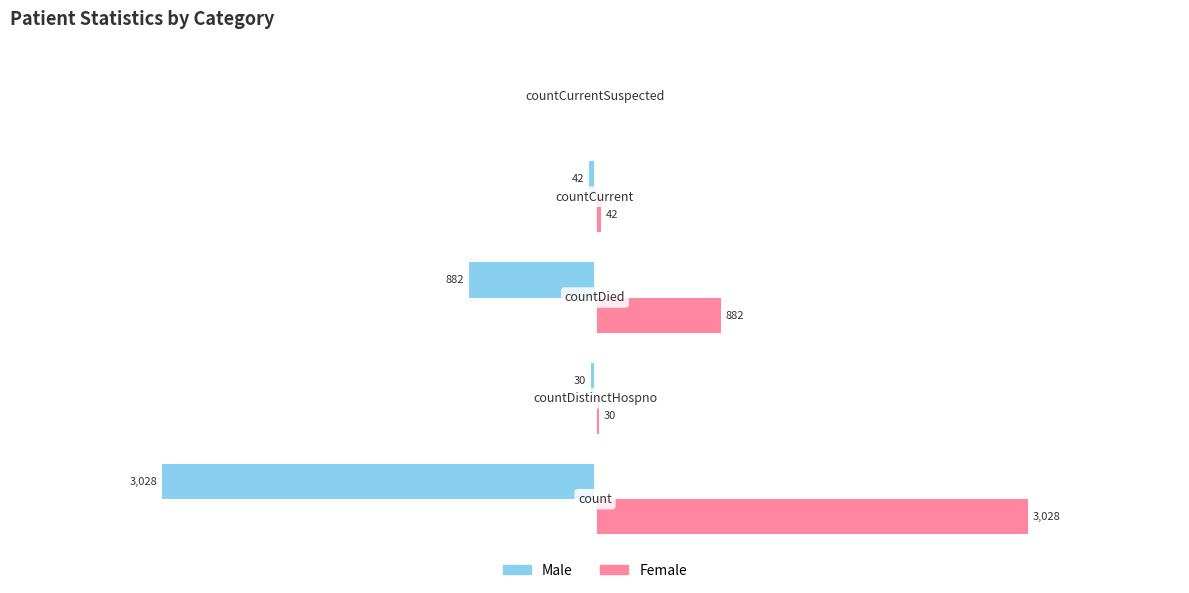

Which series has the largest total across all categories?

Female